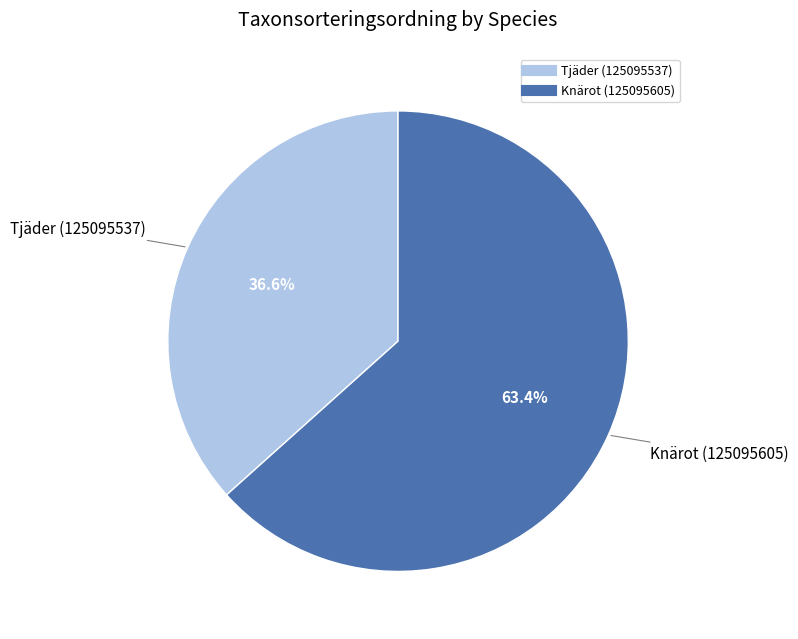

Is Knärot (125095605) the majority of the pie?

Yes